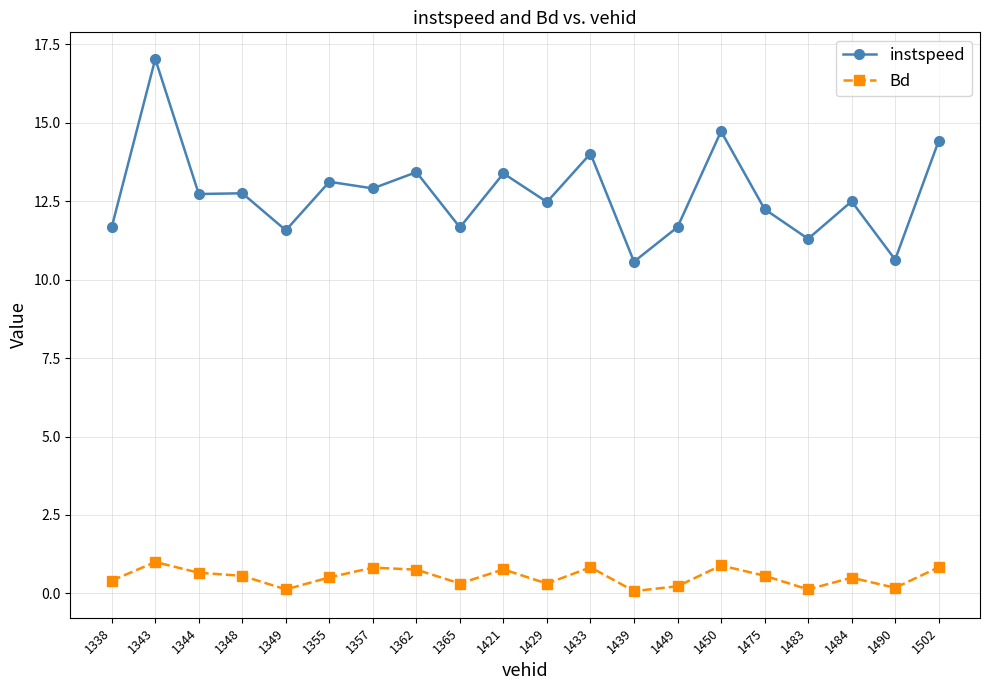

What is the lowest value of the instspeed series?

10.6